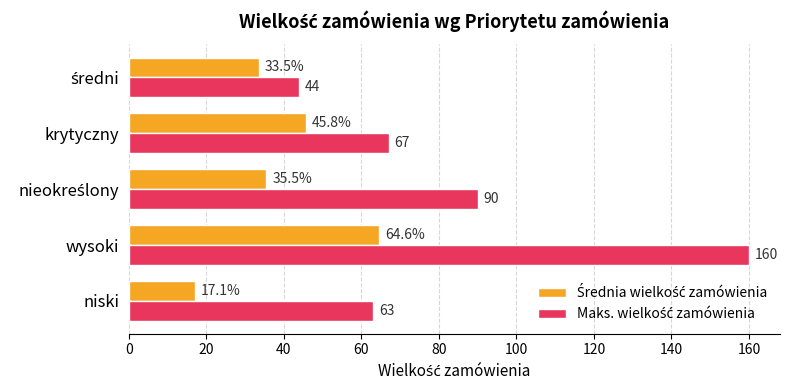

At how many categories does at least one series exceed 127?

1